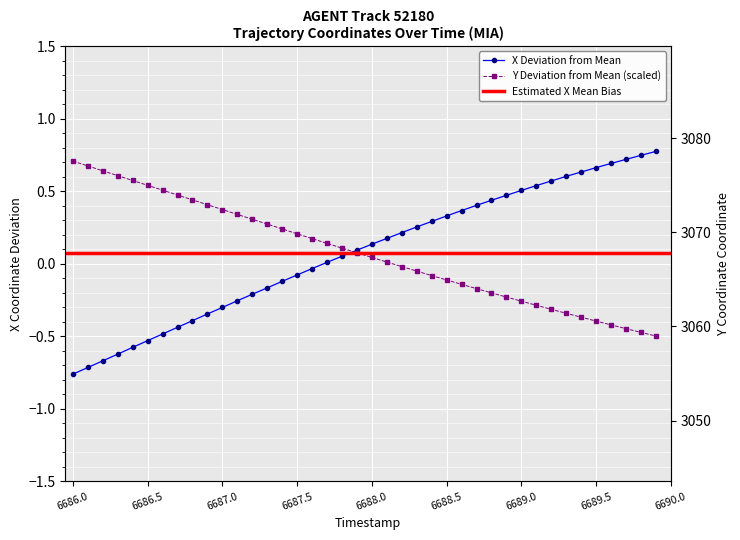

Reading left to right, what are all the values shown in this chart?

X: -0.8	-0.7	-0.7	-0.6	-0.6	-0.5	-0.5	-0.4	-0.4	-0.3	-0.3	-0.3	-0.2	-0.2	-0.1	-0.1	-0.0	0.0	0.1	0.1	0.1	0.2	0.2	0.3	0.3	0.3	0.4	0.4	0.4	0.5	0.5	0.5	0.6	0.6	0.6	0.7	0.7	0.7	0.7	0.8
Y: 0.7	0.7	0.6	0.6	0.6	0.5	0.5	0.5	0.4	0.4	0.4	0.3	0.3	0.3	0.2	0.2	0.2	0.1	0.1	0.1	0.0	0.0	-0.0	-0.1	-0.1	-0.1	-0.1	-0.2	-0.2	-0.2	-0.3	-0.3	-0.3	-0.3	-0.4	-0.4	-0.4	-0.4	-0.5	-0.5